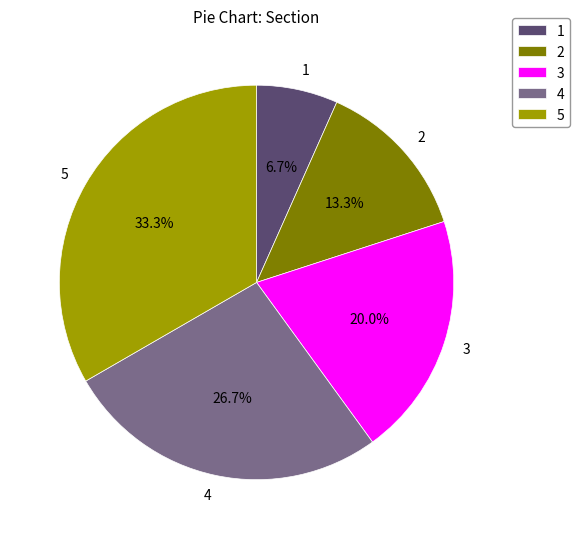

Count the number of slices in the pie.

5